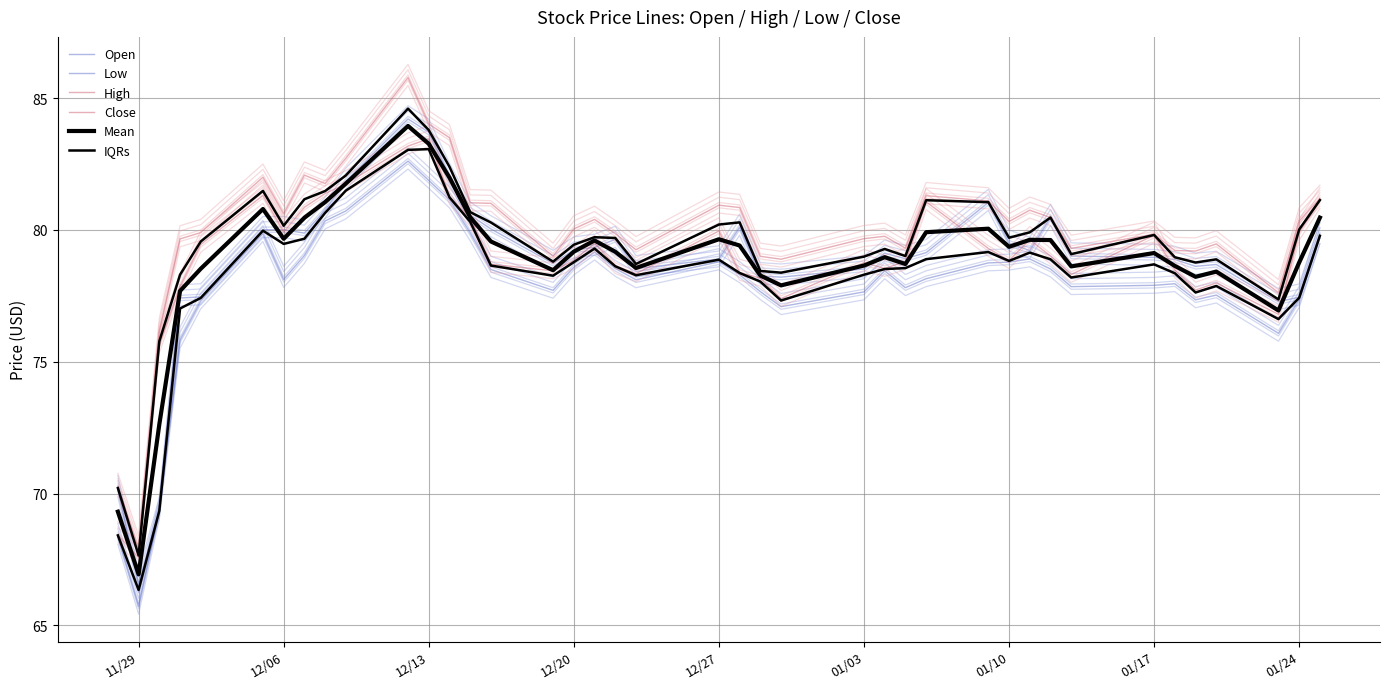

True or false: Low and IQRs intersect in this chart.

False